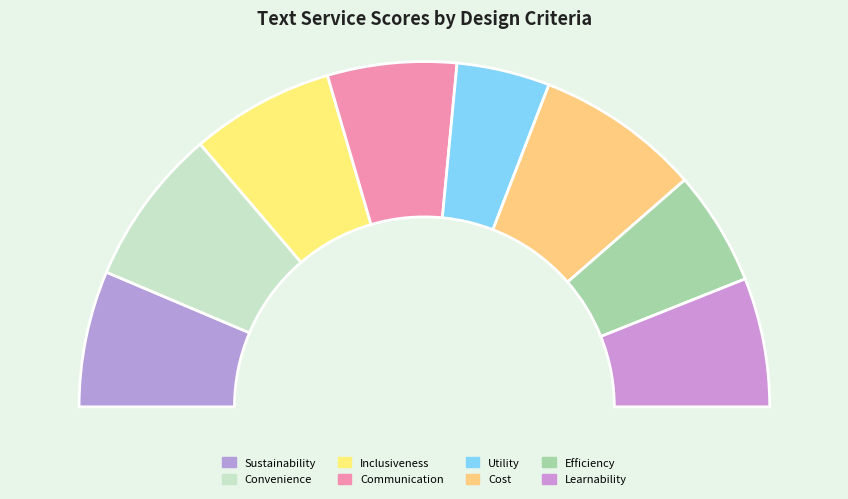

To the nearest percent, what is the difference between the Sustainability and Utility slice percentages?

4%